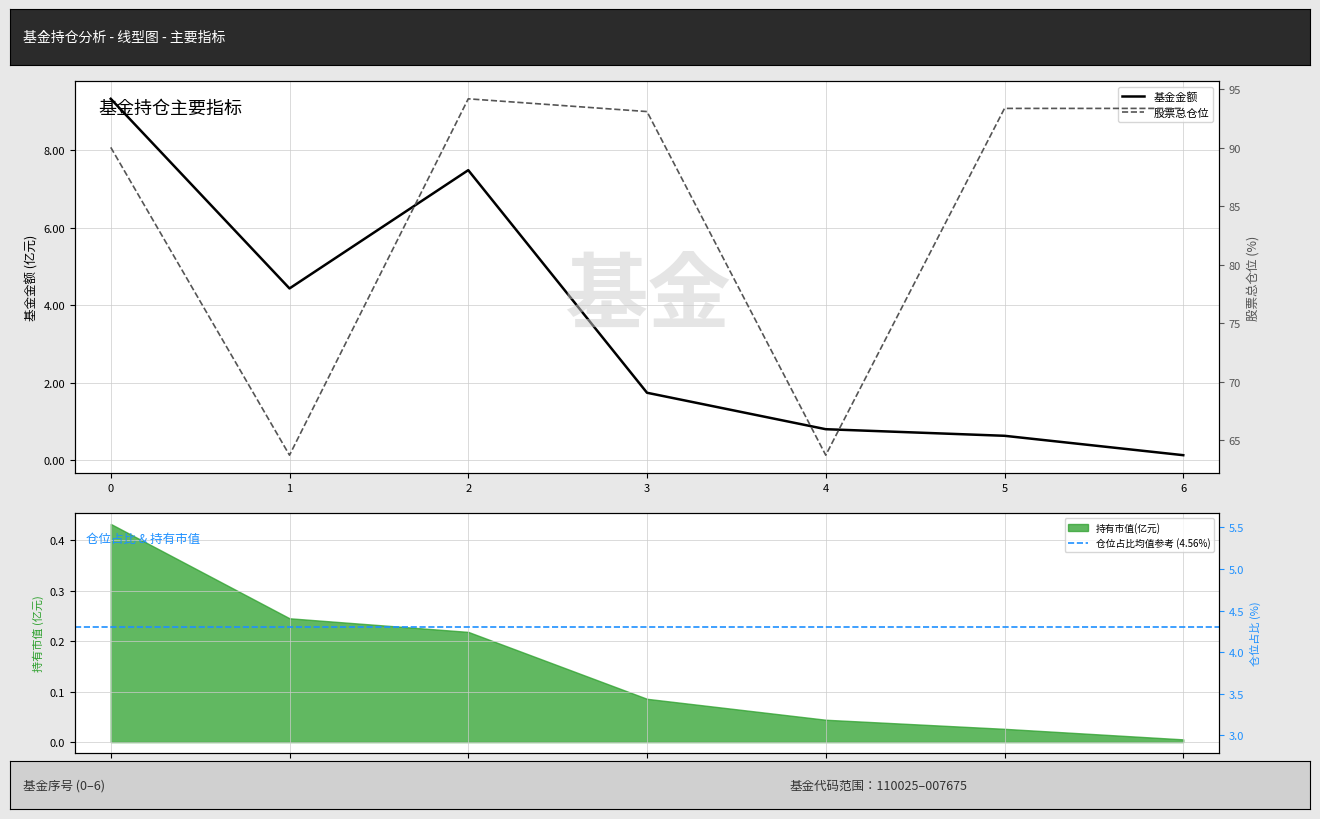

What is the difference between the 基金金额 values at 6 and 2?

7.4